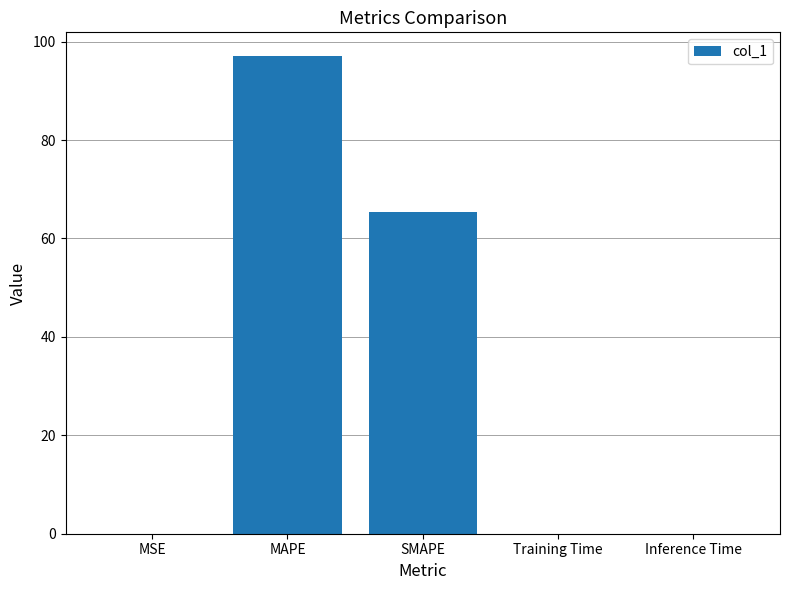

What is the sum of the values at MAPE and Training Time?

97.1